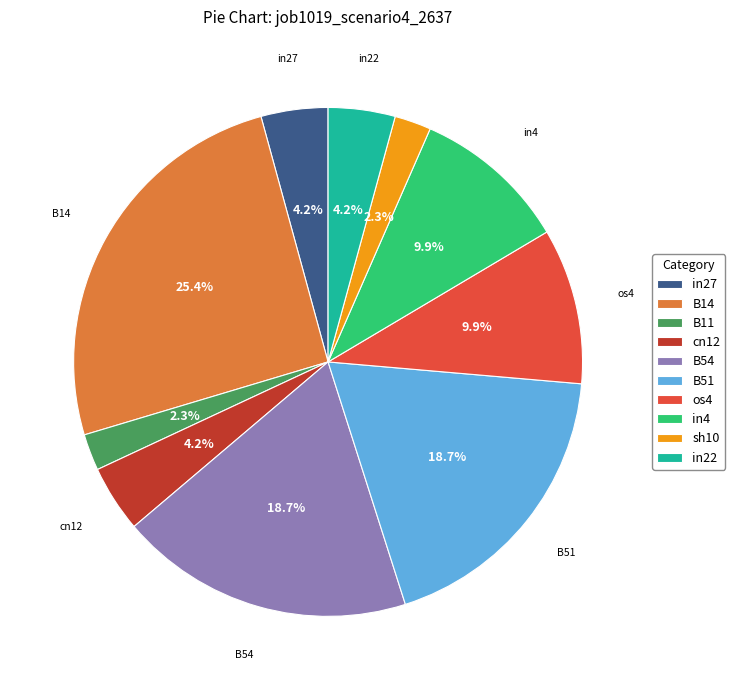

To the nearest percent, what is the difference between the in27 and B11 slice percentages?

2%